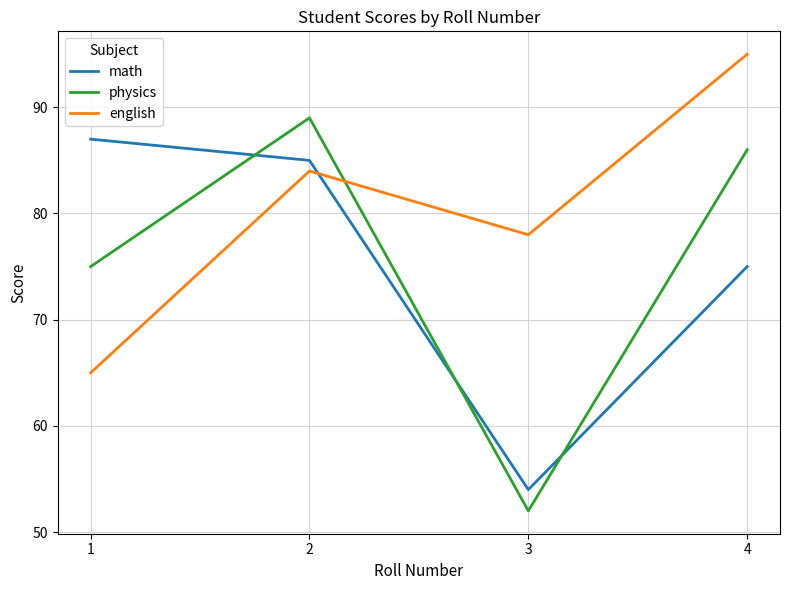

Reading left to right, transcribe all the data shown in this chart.

math: 1=87	2=85	3=54	4=75
physics: 1=75	2=89	3=52	4=86
english: 1=65	2=84	3=78	4=95